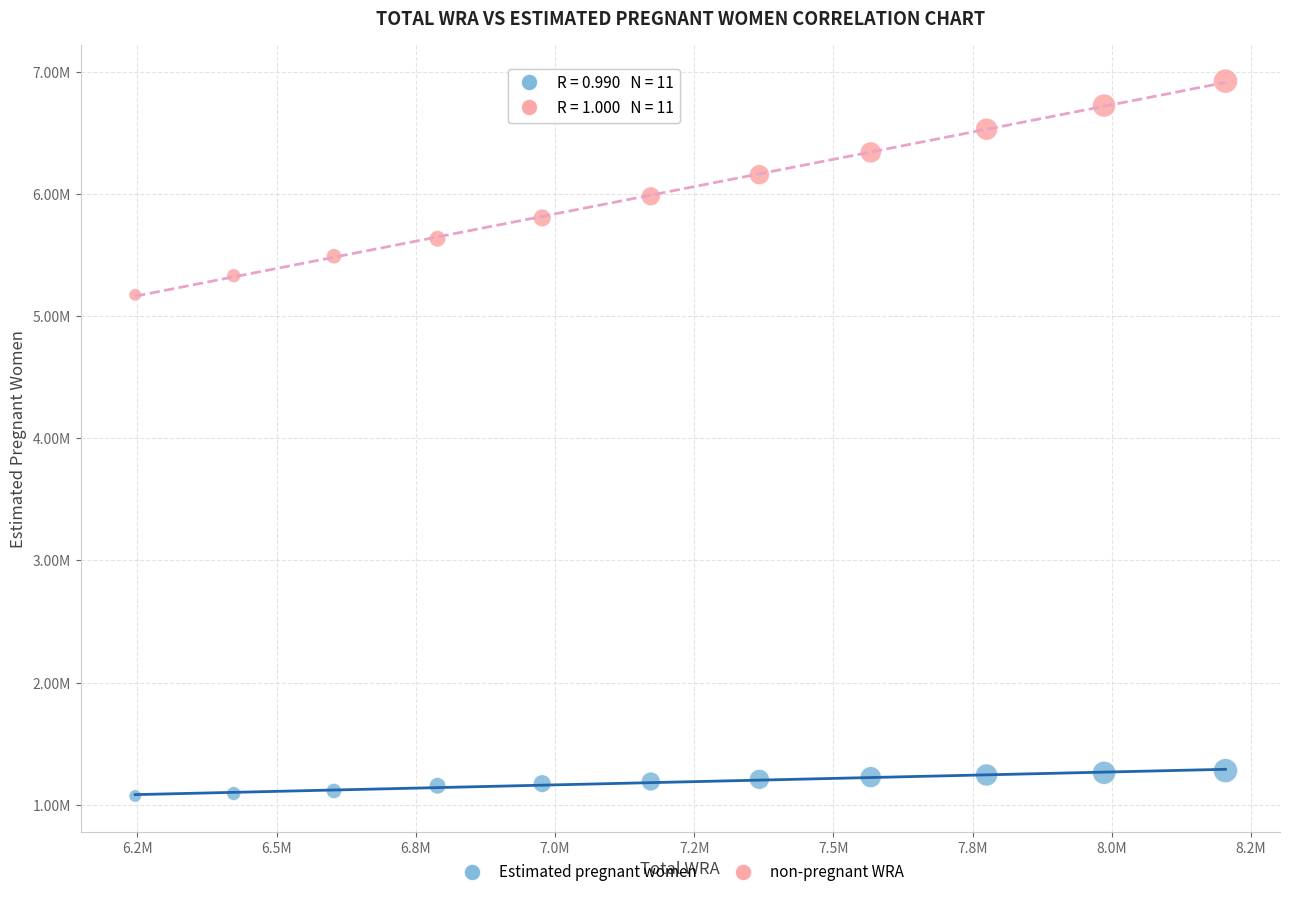

Which series has the widest spread of Y values?

non-pregnant WRA